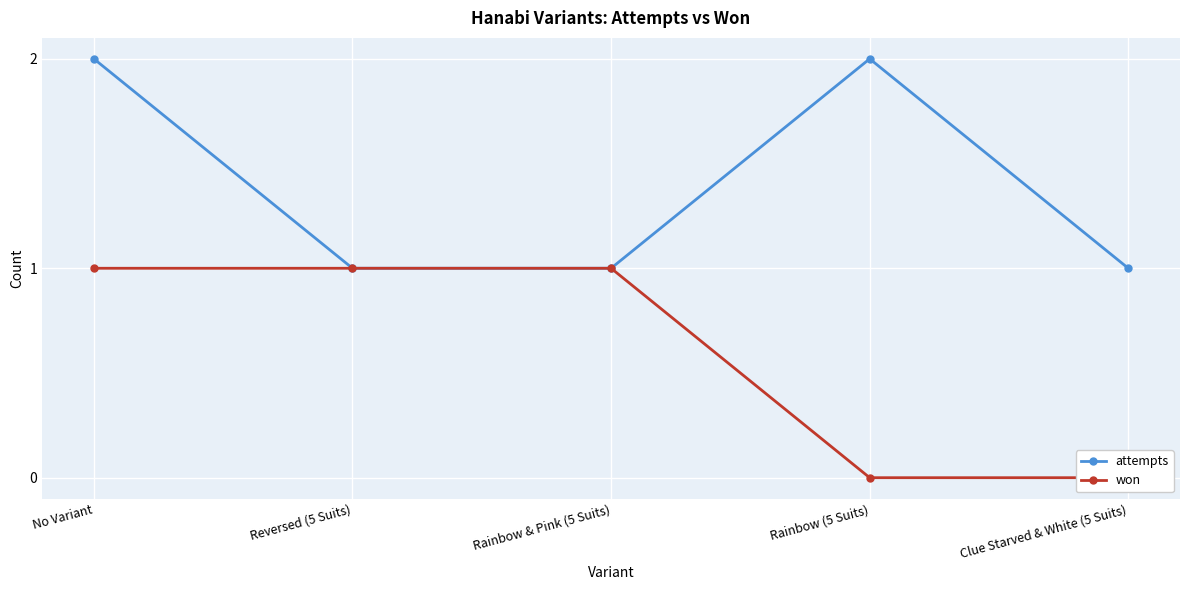

True or false: attempts and won intersect in this chart.

False